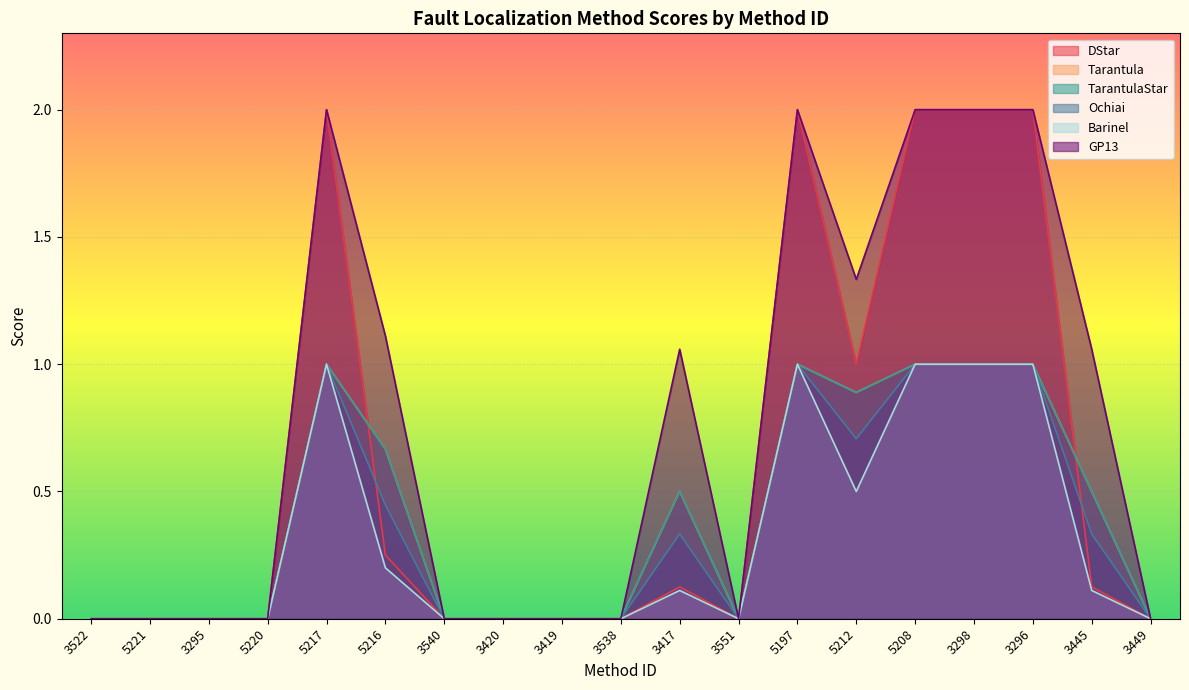

What is the label of the 17th point from the left?

3296